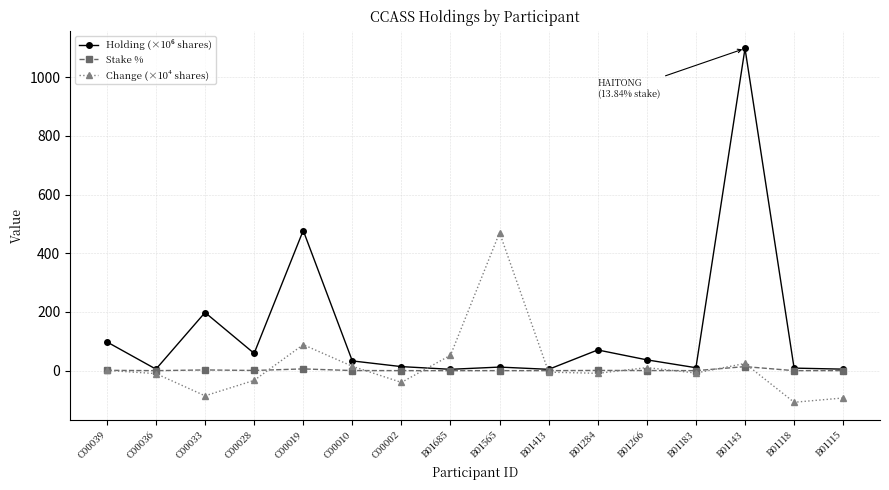

True or false: Stake % has more than 1 interior local peaks.

True